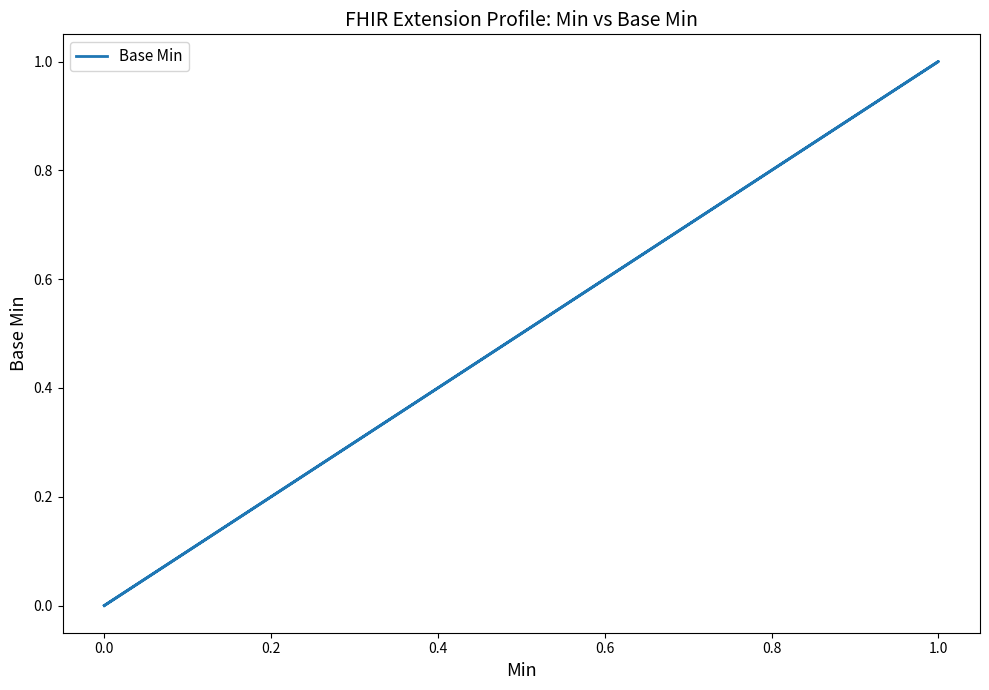

Count the values in the range 0 to 1.

5